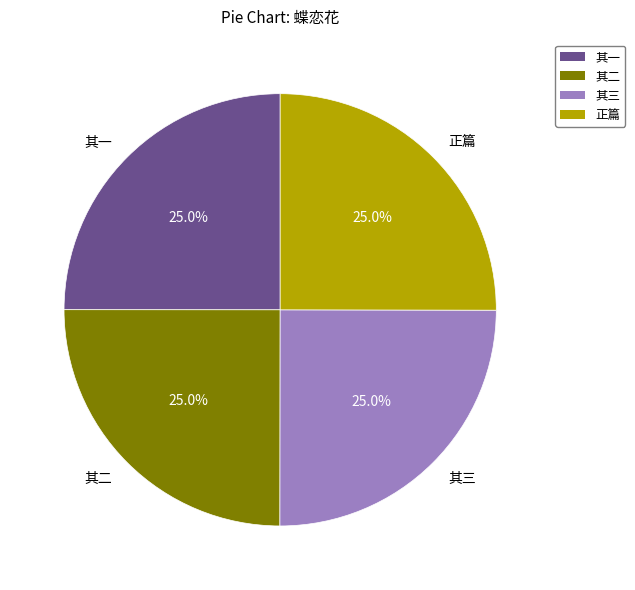

Is 正篇 the majority of the pie?

No